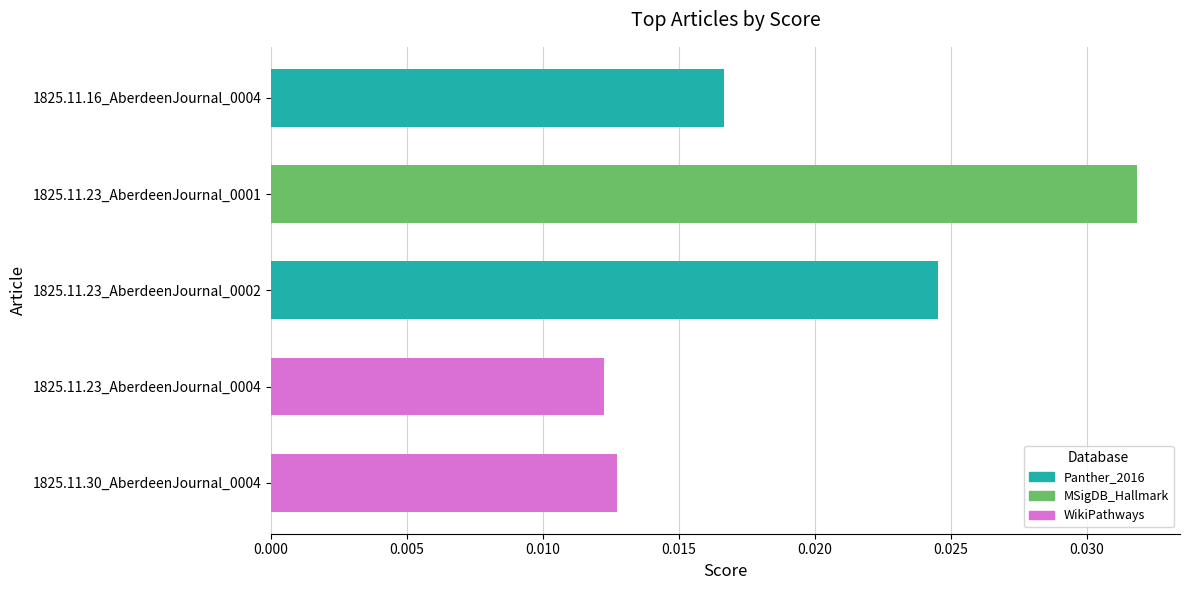

Which has a higher value, 1825.11.23_AberdeenJournal_0001 or 1825.11.16_AberdeenJournal_0004?

1825.11.23_AberdeenJournal_0001